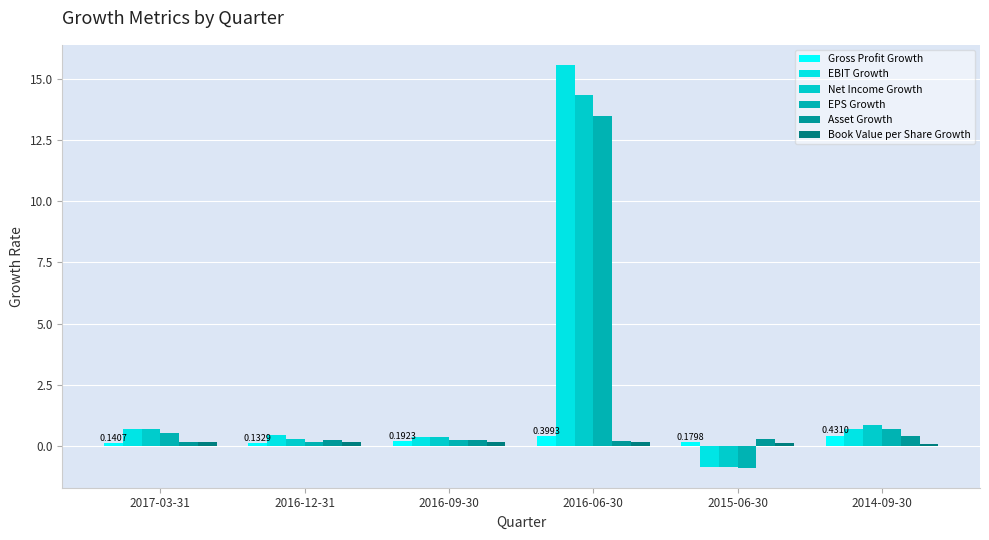

Which series has the largest total across all categories?

EBIT Growth